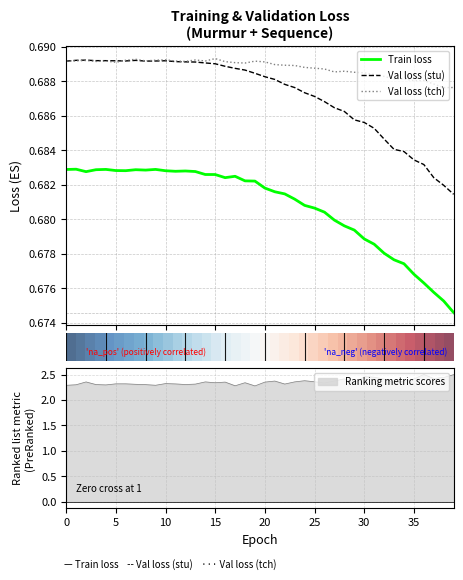

True or false: Val loss (tch) and Train loss intersect in this chart.

False